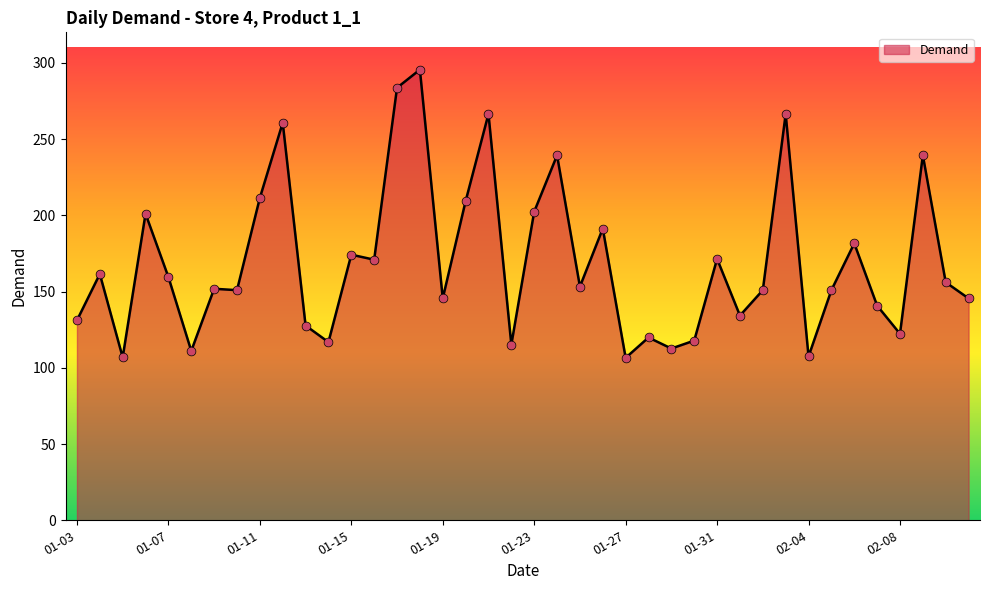

What is the maximum value shown in the chart?

295.5